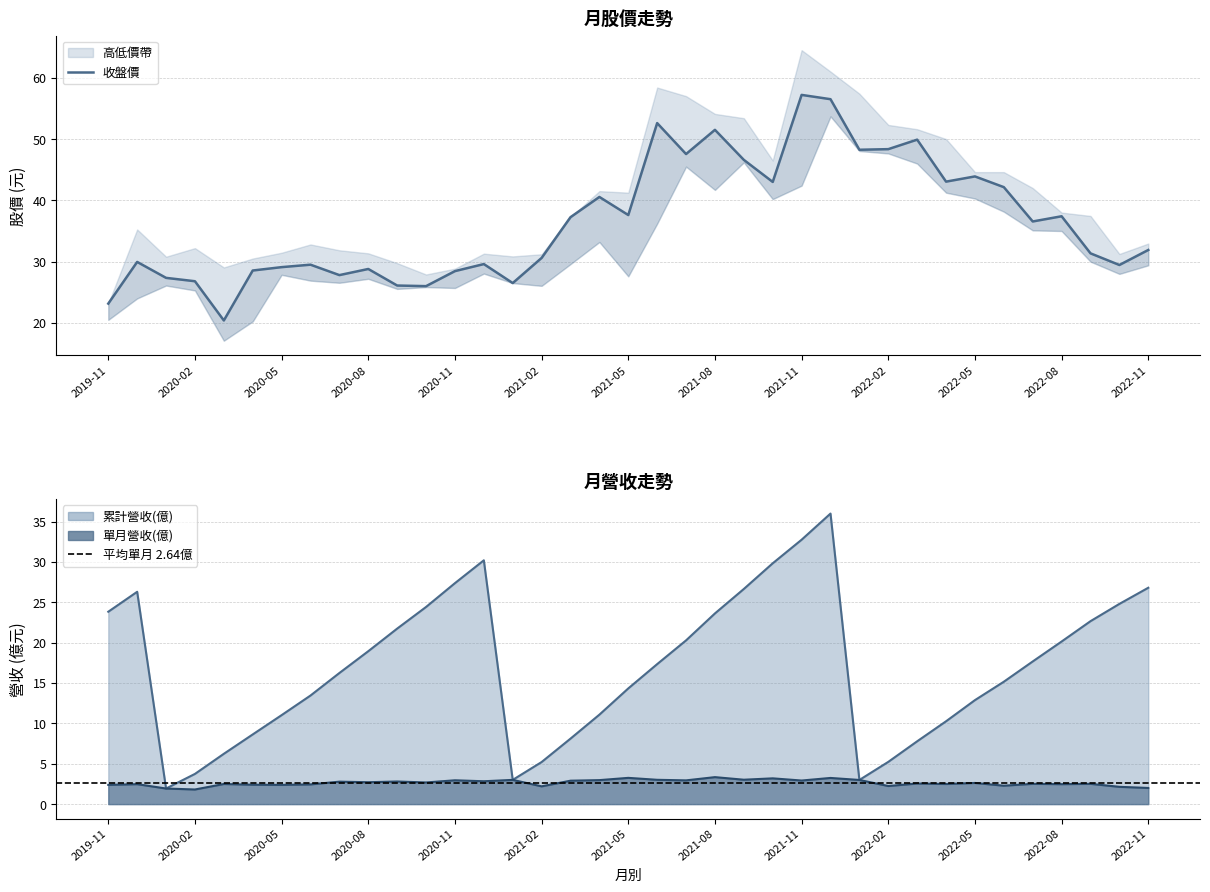

Which has a higher value, 2019-12 or 2021-03?

2021-03